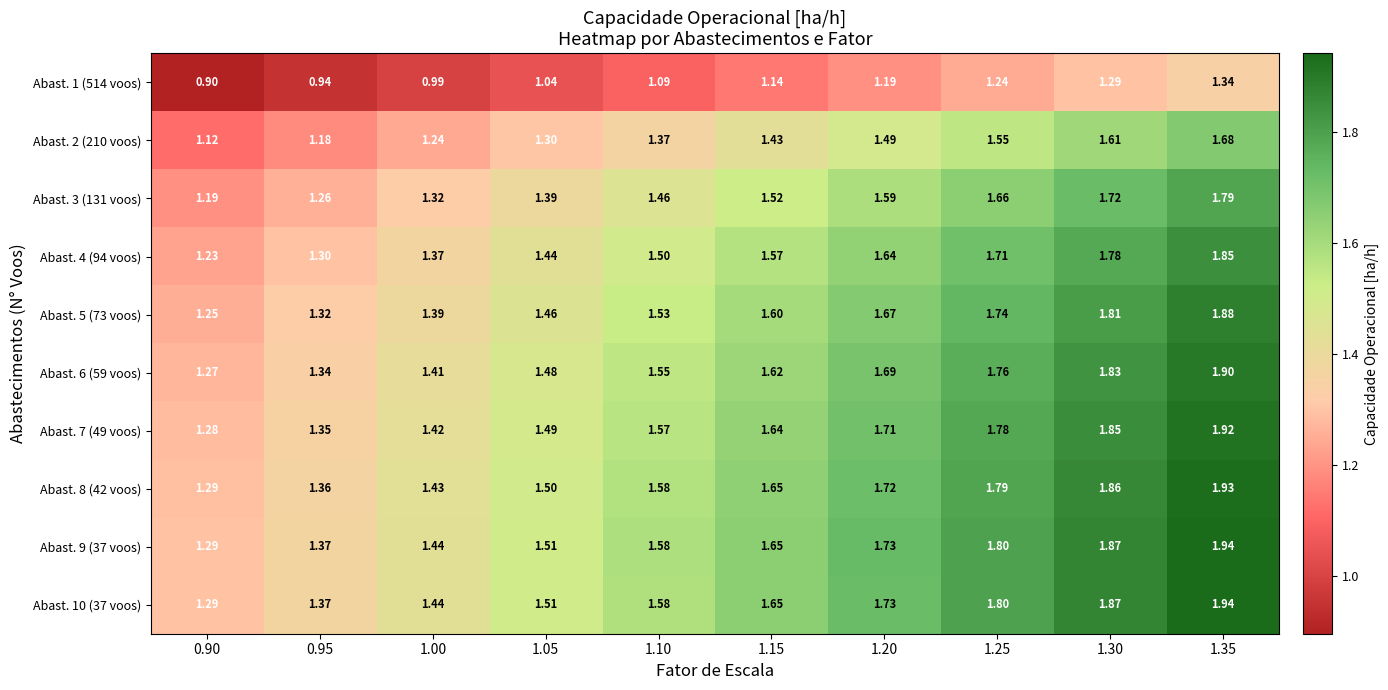

Reading left to right, extract all data points from this chart.

Abast. 1 (514 voos): 0.90=0.9	0.95=0.9	1.00=1.0	1.05=1.0	1.10=1.1	1.15=1.1	1.20=1.2	1.25=1.2	1.30=1.3	1.35=1.3
Abast. 2 (210 voos): 0.90=1.1	0.95=1.2	1.00=1.2	1.05=1.3	1.10=1.4	1.15=1.4	1.20=1.5	1.25=1.6	1.30=1.6	1.35=1.7
Abast. 3 (131 voos): 0.90=1.2	0.95=1.3	1.00=1.3	1.05=1.4	1.10=1.5	1.15=1.5	1.20=1.6	1.25=1.7	1.30=1.7	1.35=1.8
Abast. 4 (94 voos): 0.90=1.2	0.95=1.3	1.00=1.4	1.05=1.4	1.10=1.5	1.15=1.6	1.20=1.6	1.25=1.7	1.30=1.8	1.35=1.9
Abast. 5 (73 voos): 0.90=1.2	0.95=1.3	1.00=1.4	1.05=1.5	1.10=1.5	1.15=1.6	1.20=1.7	1.25=1.7	1.30=1.8	1.35=1.9
Abast. 6 (59 voos): 0.90=1.3	0.95=1.3	1.00=1.4	1.05=1.5	1.10=1.6	1.15=1.6	1.20=1.7	1.25=1.8	1.30=1.8	1.35=1.9
Abast. 7 (49 voos): 0.90=1.3	0.95=1.4	1.00=1.4	1.05=1.5	1.10=1.6	1.15=1.6	1.20=1.7	1.25=1.8	1.30=1.9	1.35=1.9
Abast. 8 (42 voos): 0.90=1.3	0.95=1.4	1.00=1.4	1.05=1.5	1.10=1.6	1.15=1.6	1.20=1.7	1.25=1.8	1.30=1.9	1.35=1.9
Abast. 9 (37 voos): 0.90=1.3	0.95=1.4	1.00=1.4	1.05=1.5	1.10=1.6	1.15=1.6	1.20=1.7	1.25=1.8	1.30=1.9	1.35=1.9
Abast. 10 (37 voos): 0.90=1.3	0.95=1.4	1.00=1.4	1.05=1.5	1.10=1.6	1.15=1.6	1.20=1.7	1.25=1.8	1.30=1.9	1.35=1.9